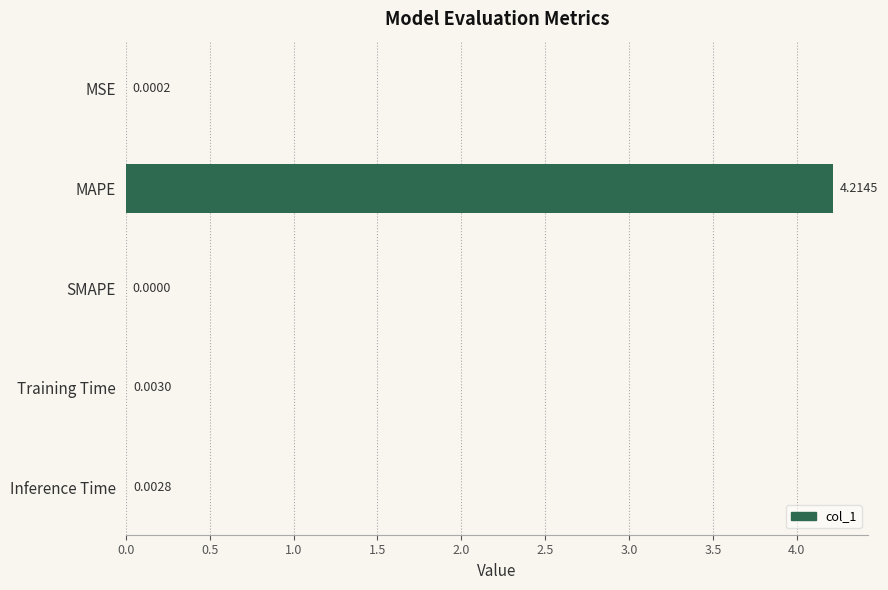

Does the chart contain stacked bars?

No